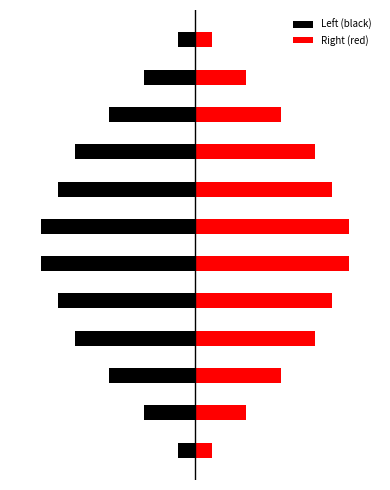

At which label does Right (red) reach its peak?

5